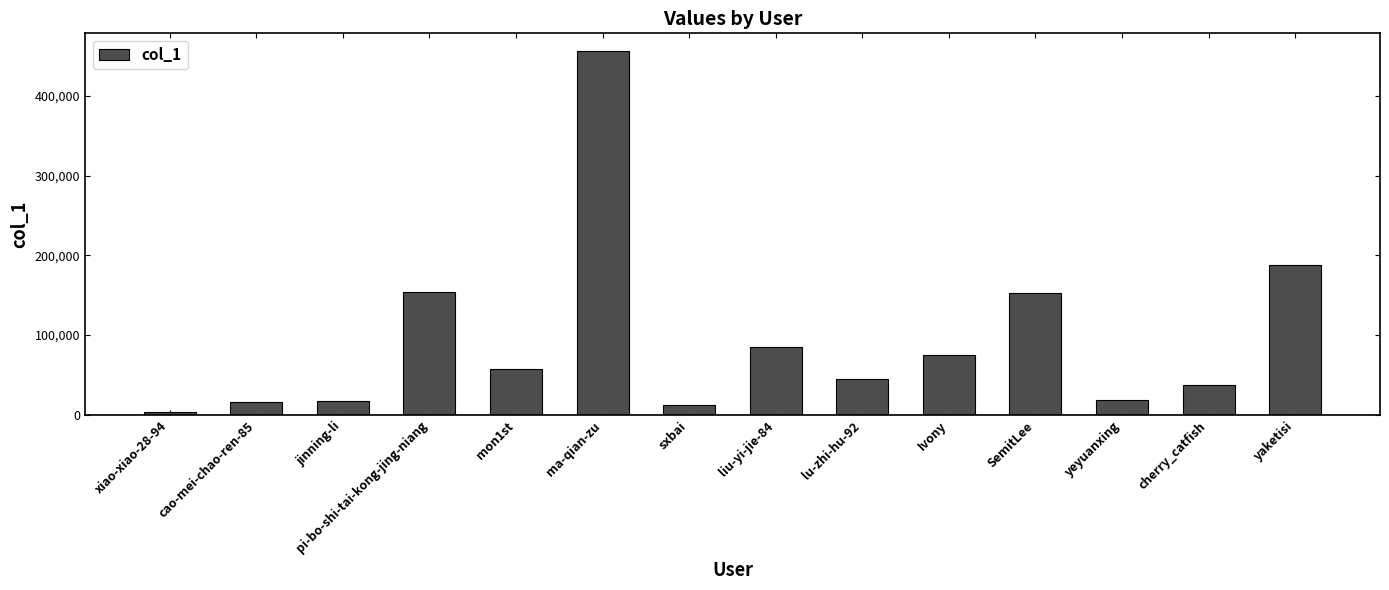

What is the difference between the maximum and minimum values?

452820